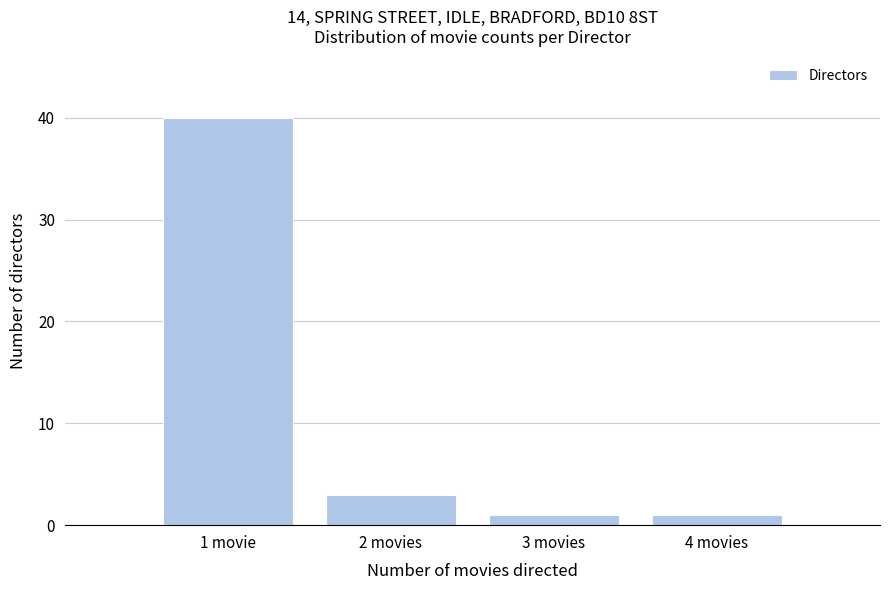

Reading left to right, transcribe all the data shown in this chart.

1 movie=40	2 movies=3	3 movies=1	4 movies=1